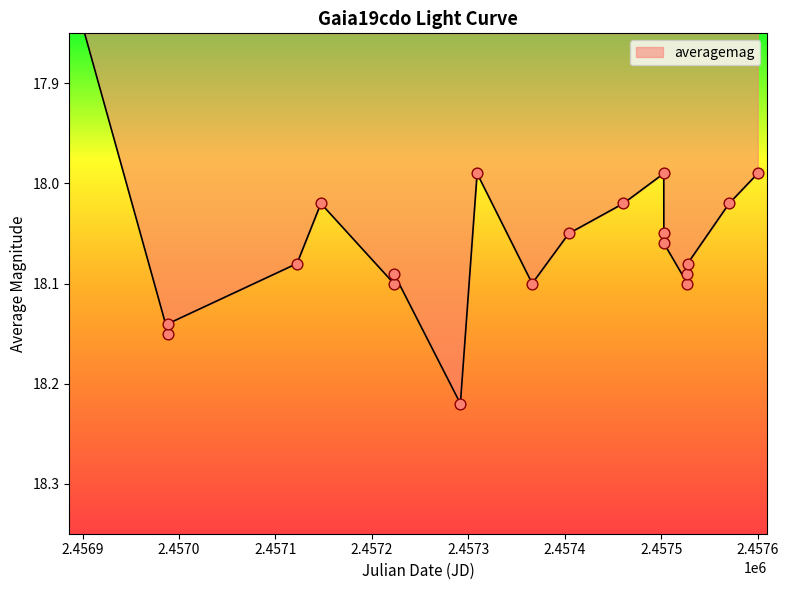

Which has a higher value, 2016-03-13 or 2016-01-16?

2016-01-16